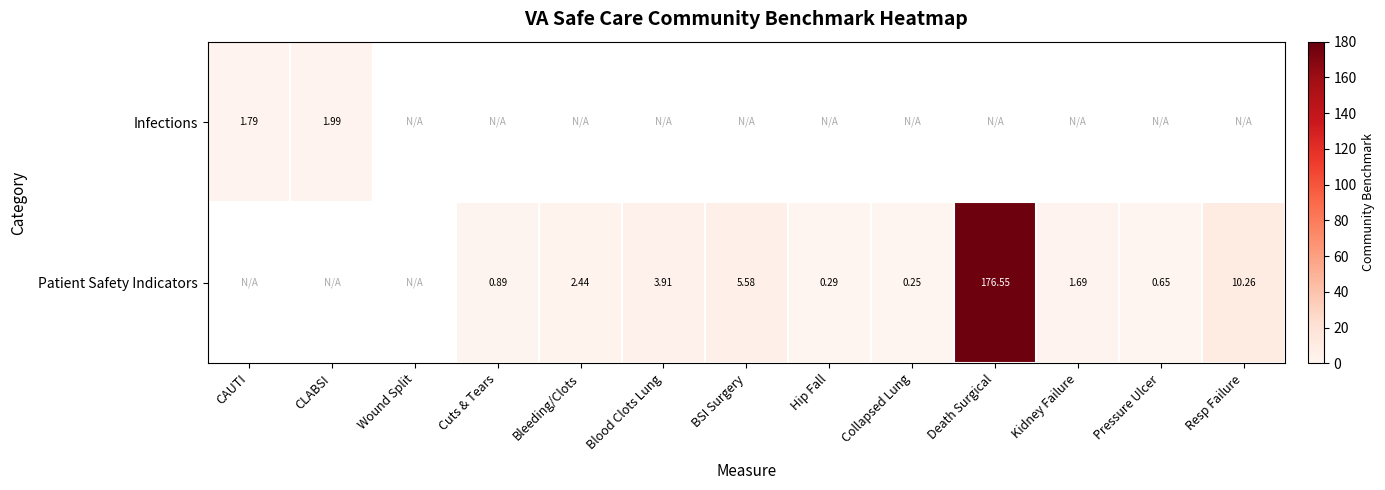

Is it true that Patient Safety Indicators equals 176.6 at Death Surgical?

True